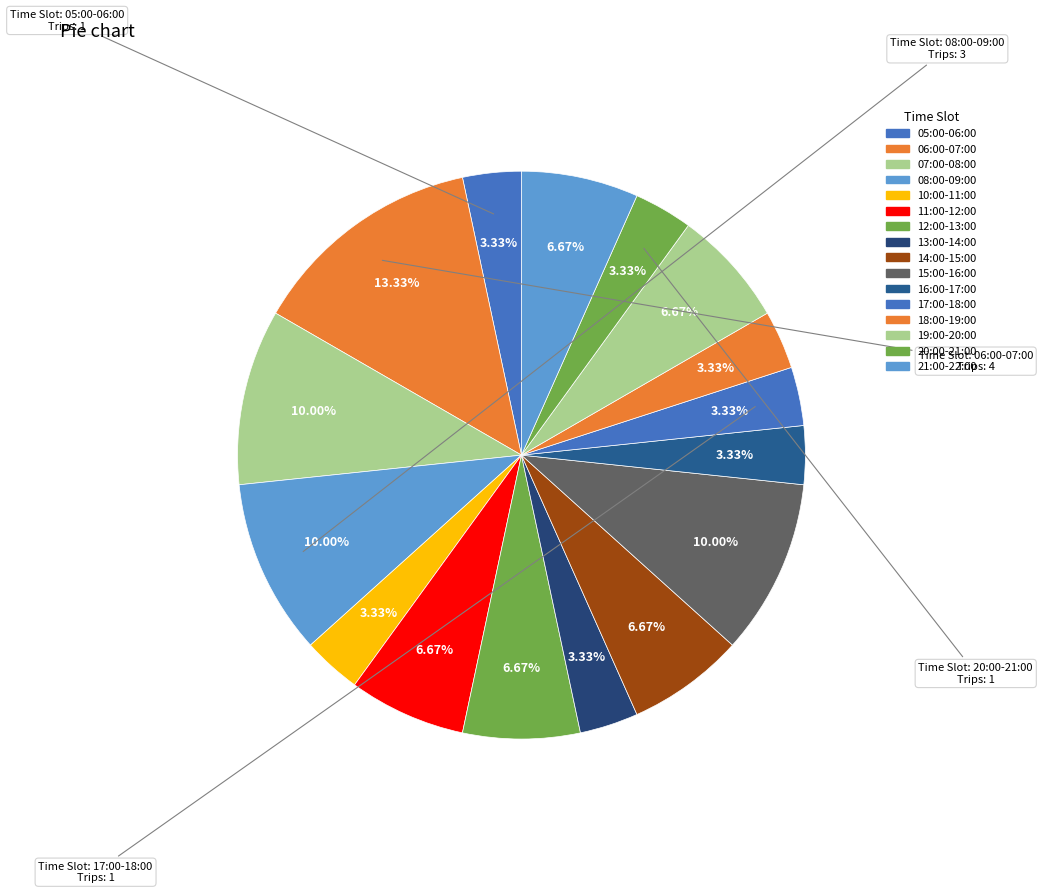

How many slices are in this pie chart?

16